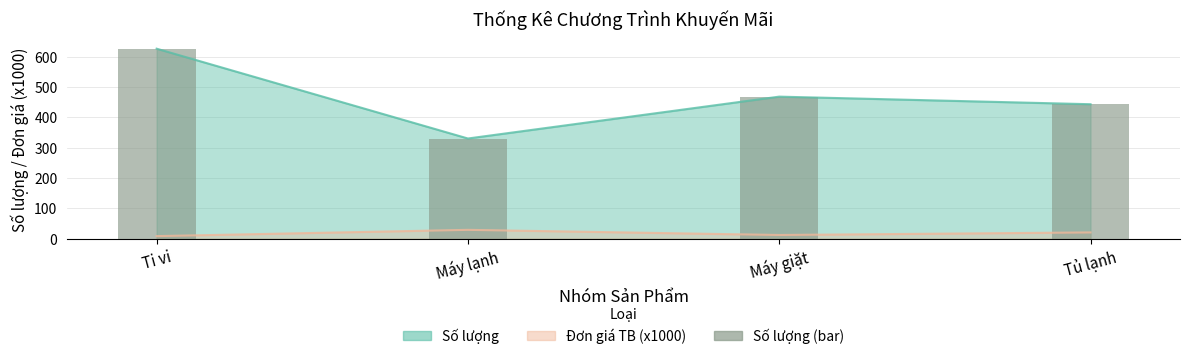

What is the sum of the values at Máy lạnh and Tủ lạnh?

773